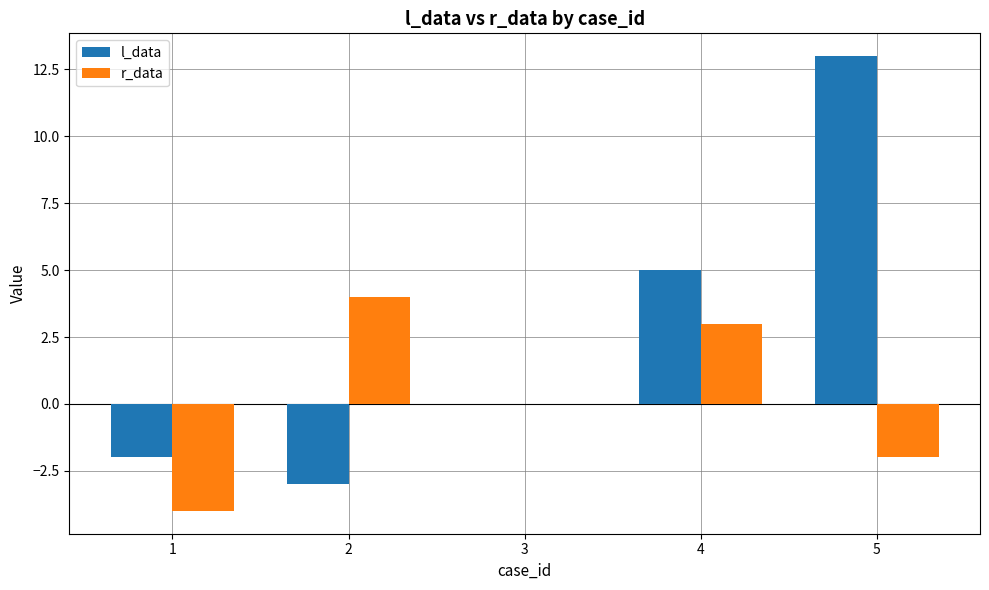

The value of l_data at 2 is -1. True or false?

False